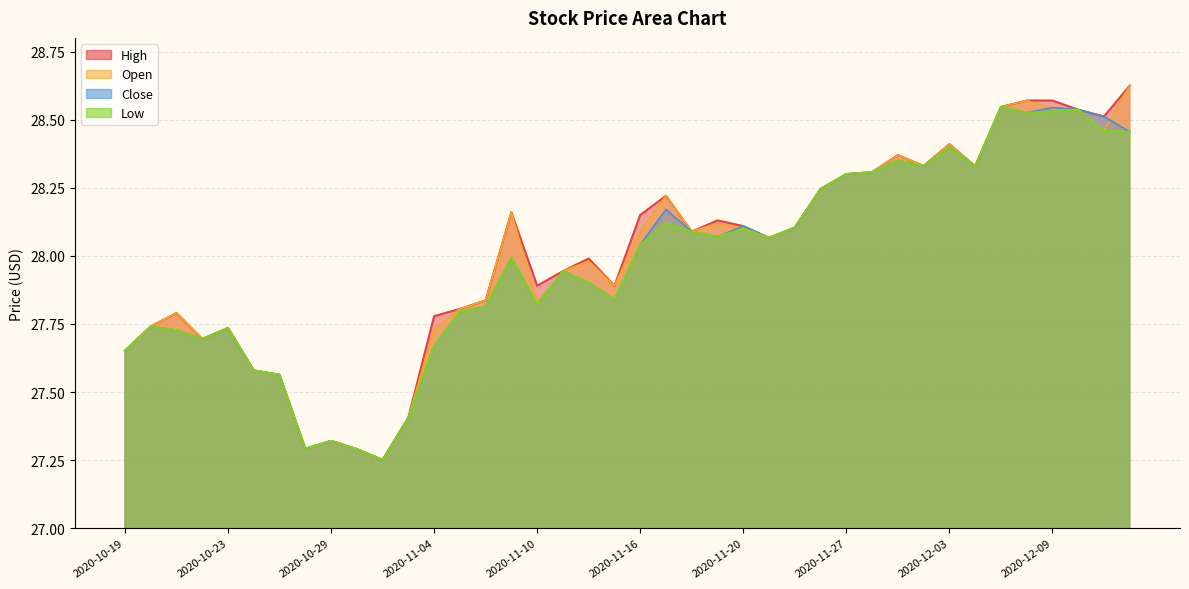

True or false: Open and Low intersect in this chart.

False